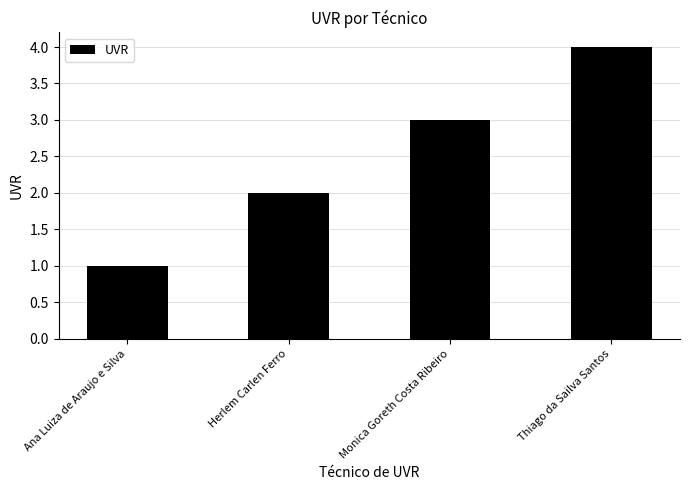

What is the sum of the values at Monica Goreth Costa Ribeiro and Herlem Carlen Ferro?

5